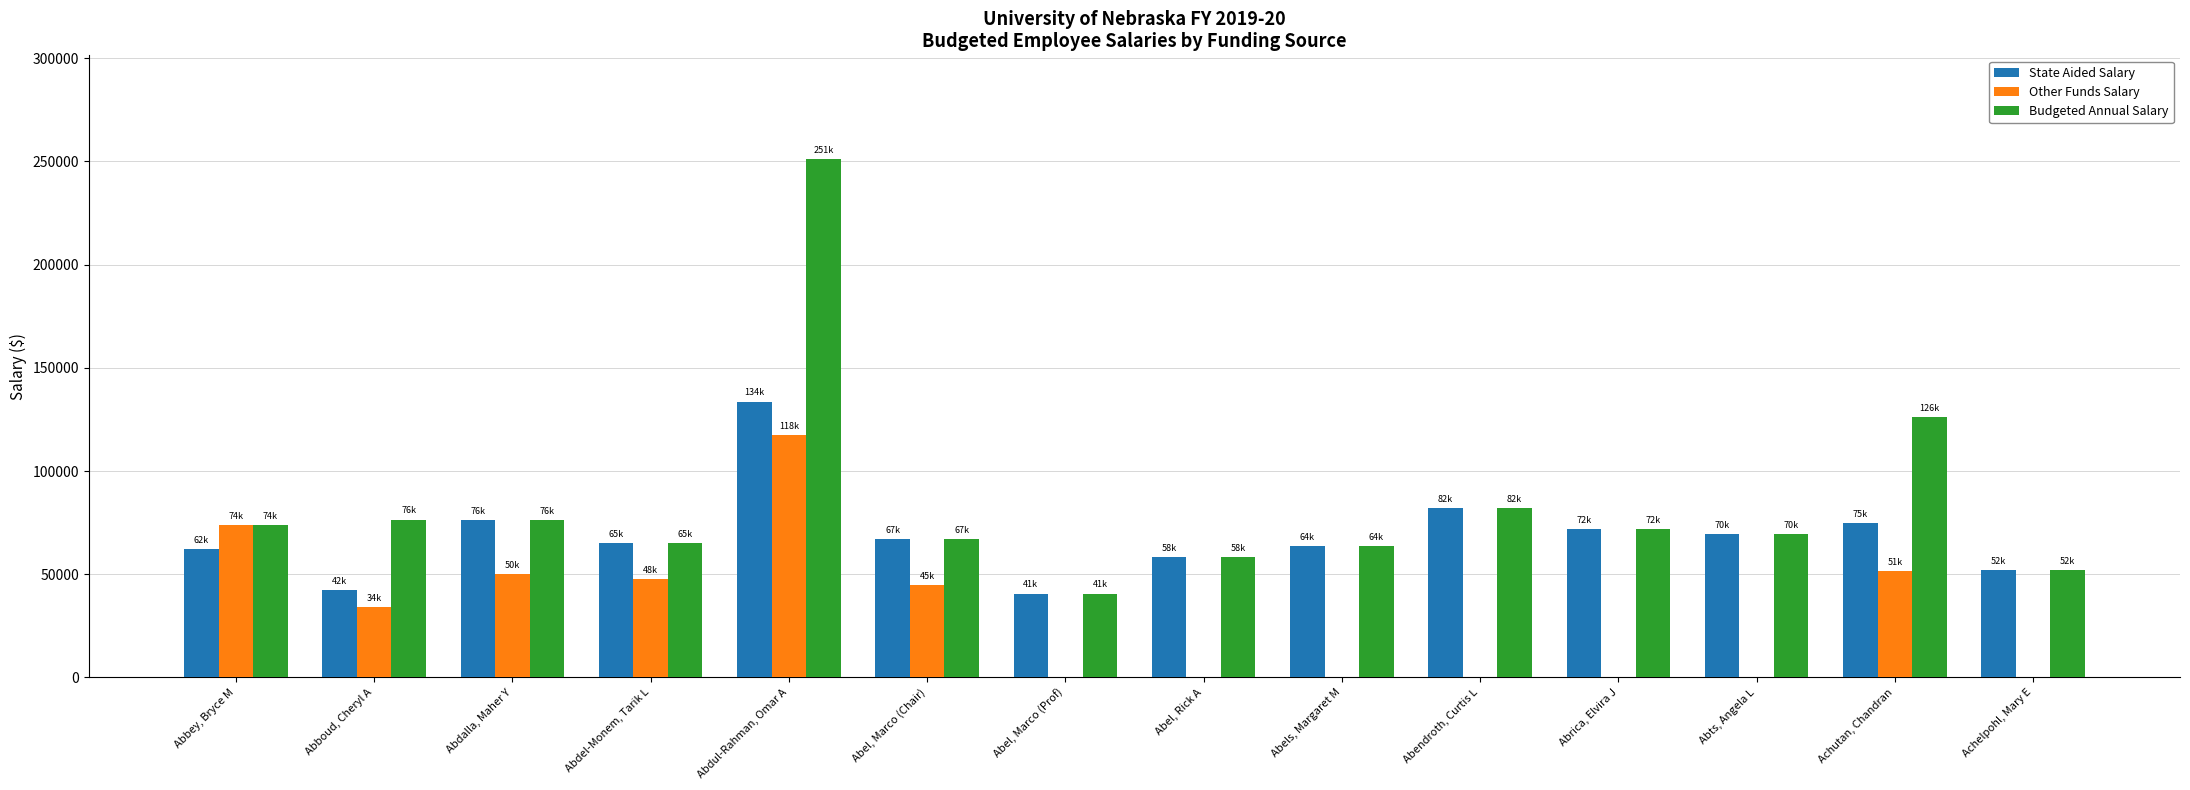

At which category is the sum across all series the highest?

Abdul-Rahman, Omar A